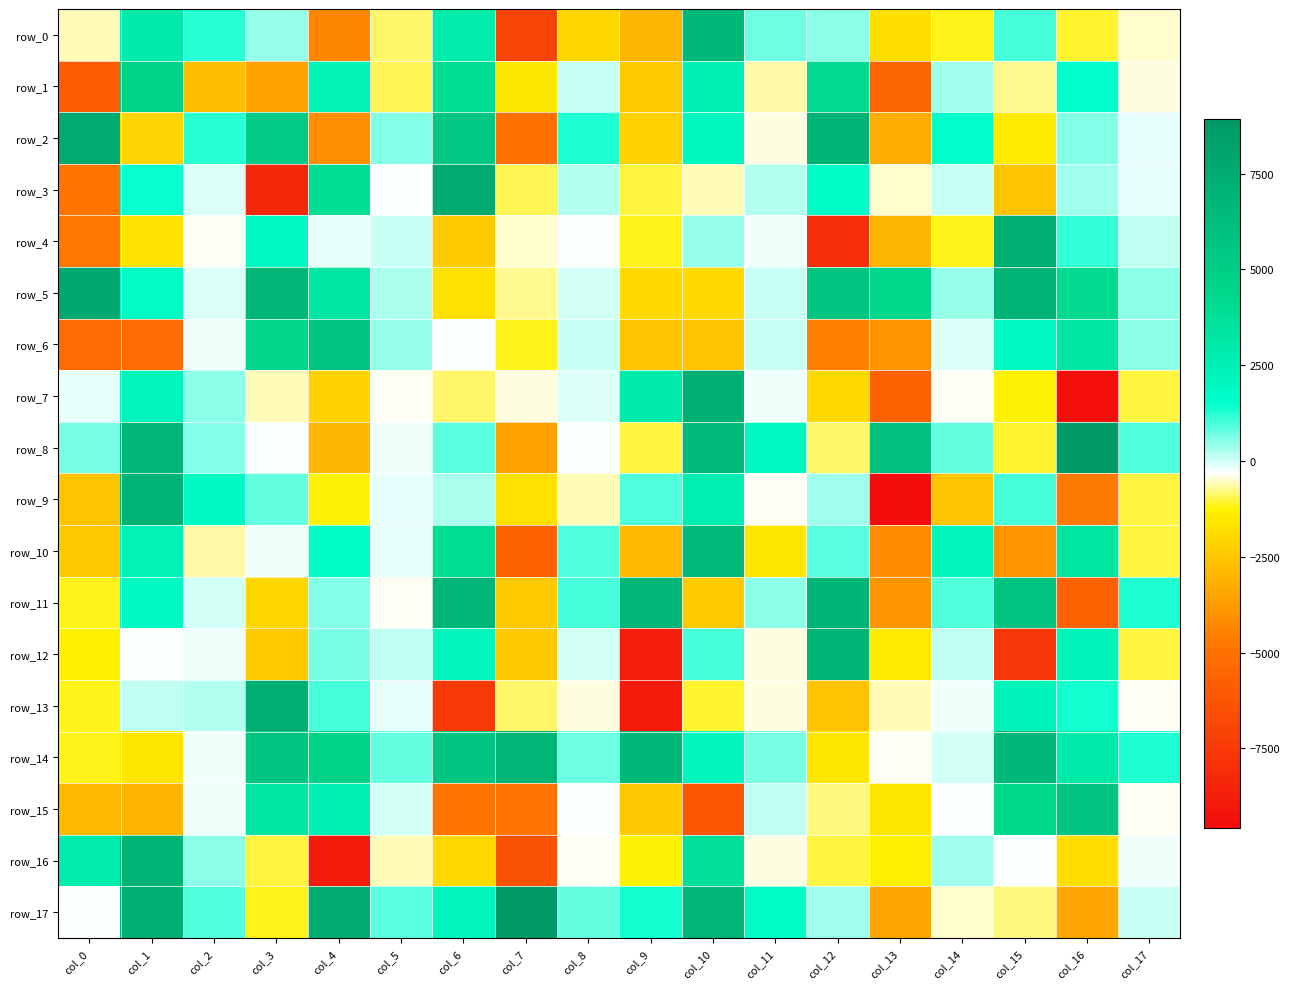

Which category has the highest value across all series?

col_7